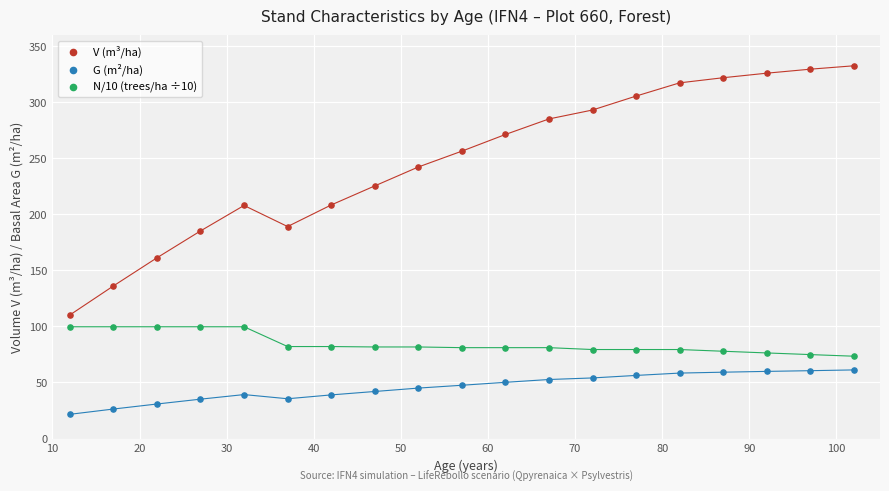

Which series reaches the maximum Y coordinate?

V (m³/ha)